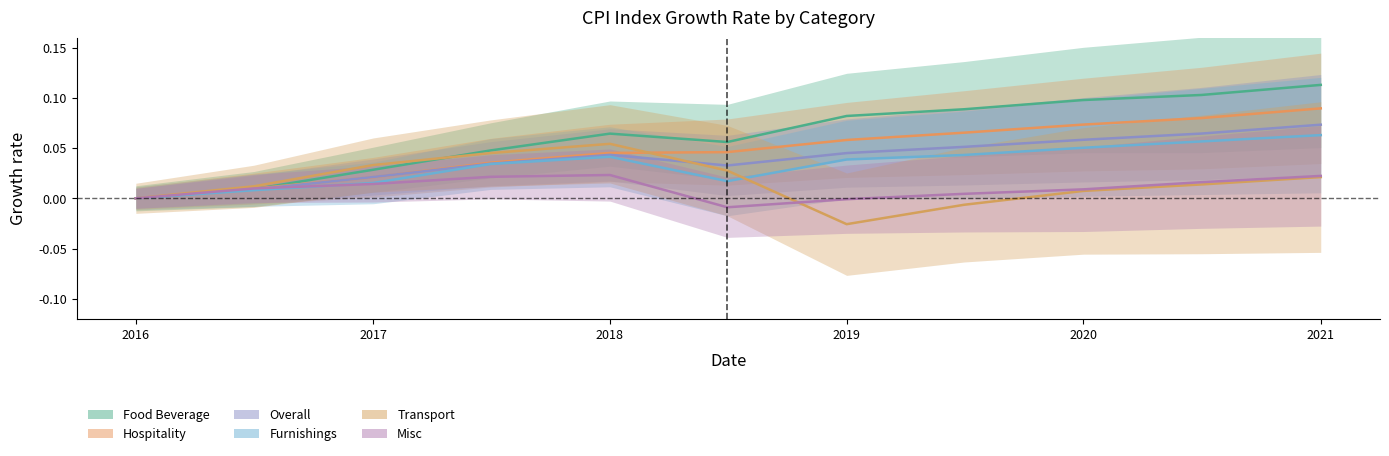

List the series in order of their peak value, lowest first.

Misc, Transport, Furnishings, Overall, Hospitality, Food Beverage